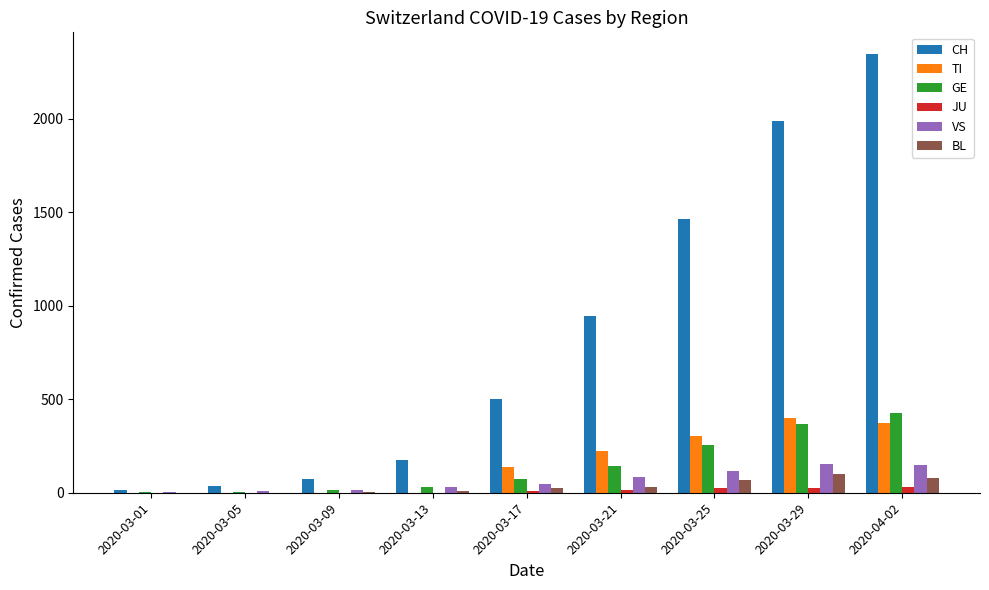

What is the difference between the TI values at 2020-04-02 and 2020-03-17?

237